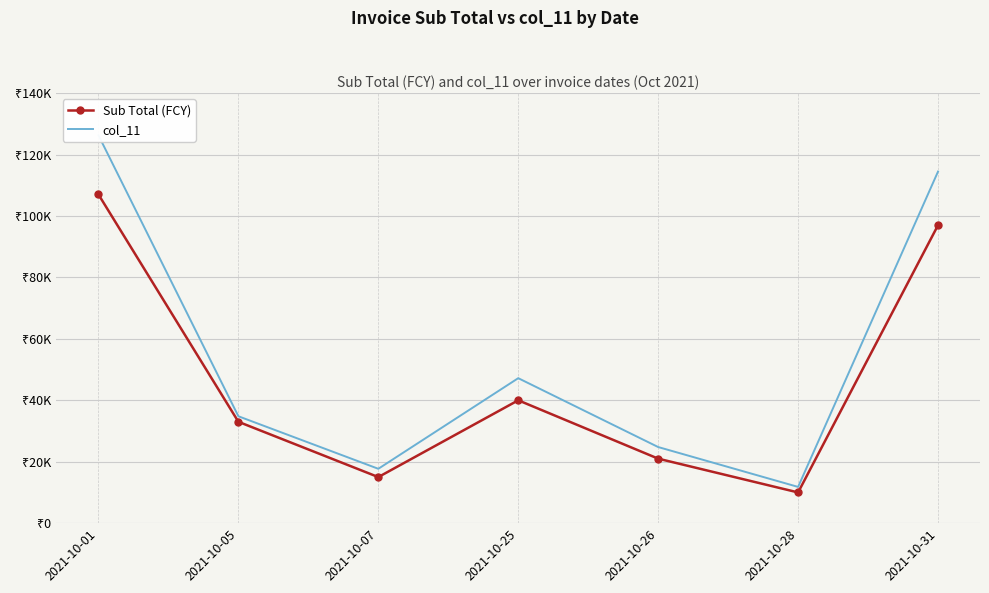

Between 2021-10-31 and 2021-10-07, which is larger?

2021-10-31